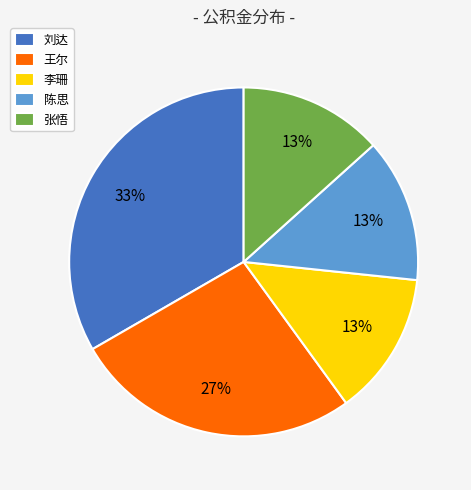

What is the largest slice in the pie chart?

刘达